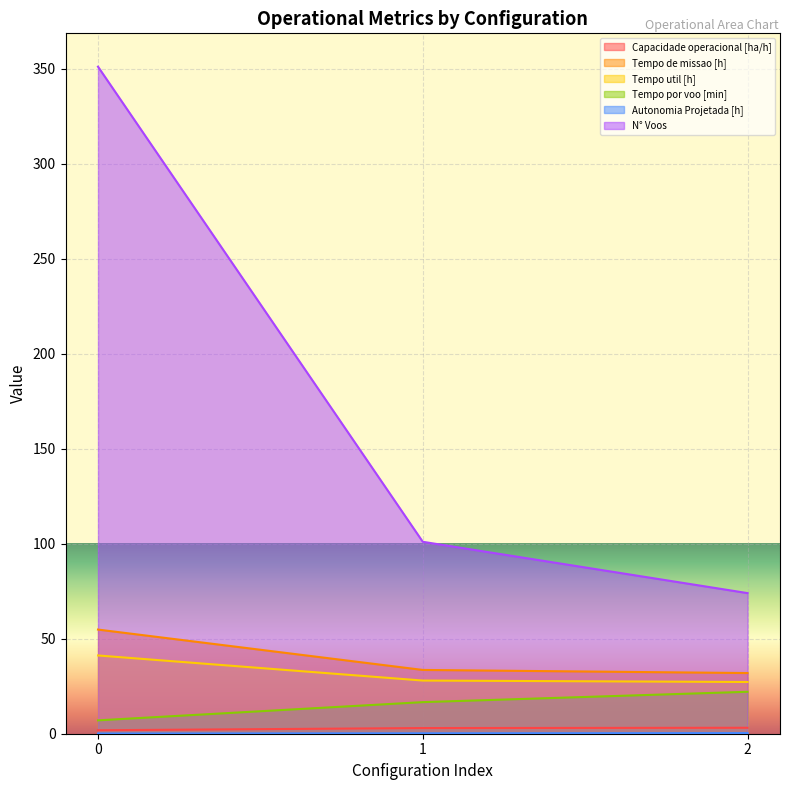

At 2, list the series in order from largest to smallest.

N° Voos, Tempo de missao [h], Tempo util [h], Tempo por voo [min], Capacidade operacional [ha/h], Autonomia Projetada [h]